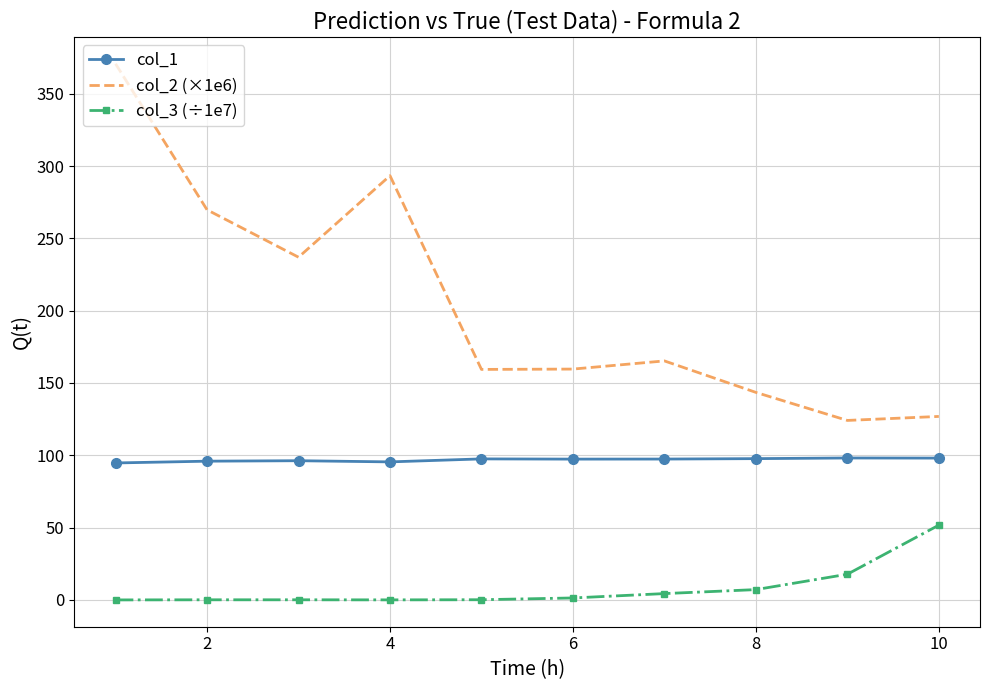

What is the maximum value for col_1?

98.1